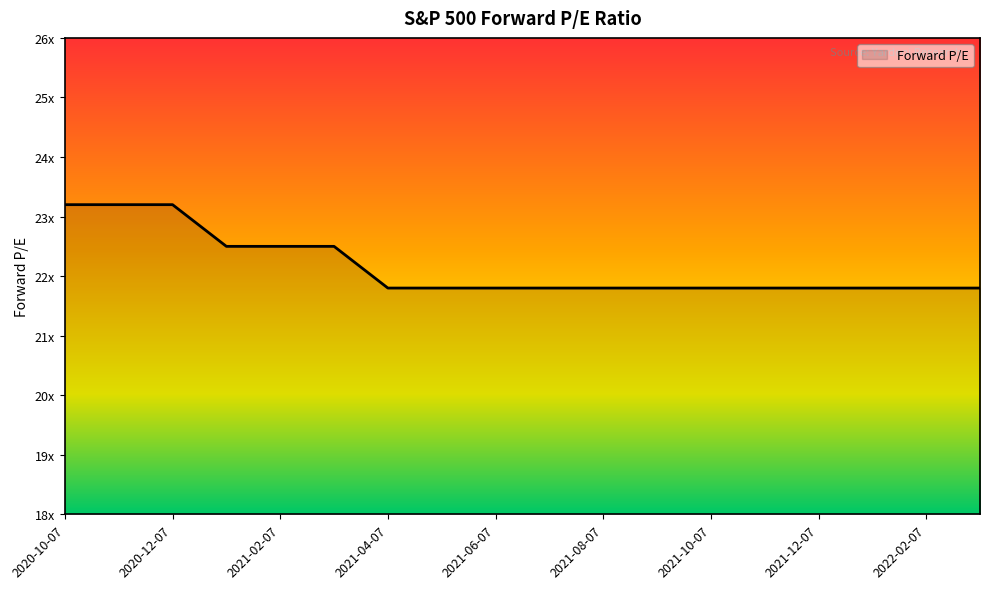

Reading left to right, transcribe all the data shown in this chart.

23.2	23.2	23.2	22.5	22.5	22.5	21.8	21.8	21.8	21.8	21.8	21.8	21.8	21.8	21.8	21.8	21.8	21.8